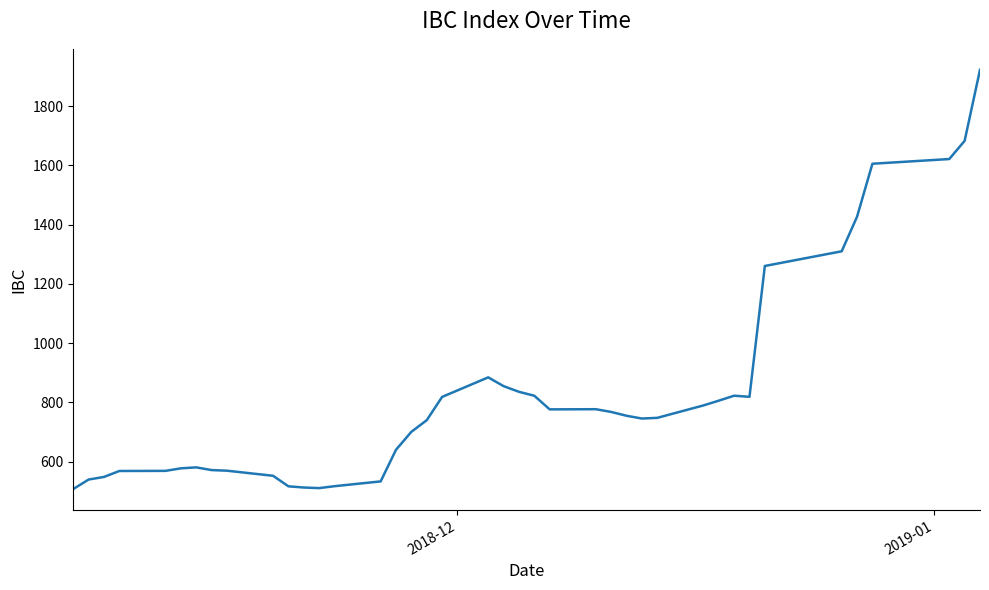

What is the minimum value shown in the chart?

507.3